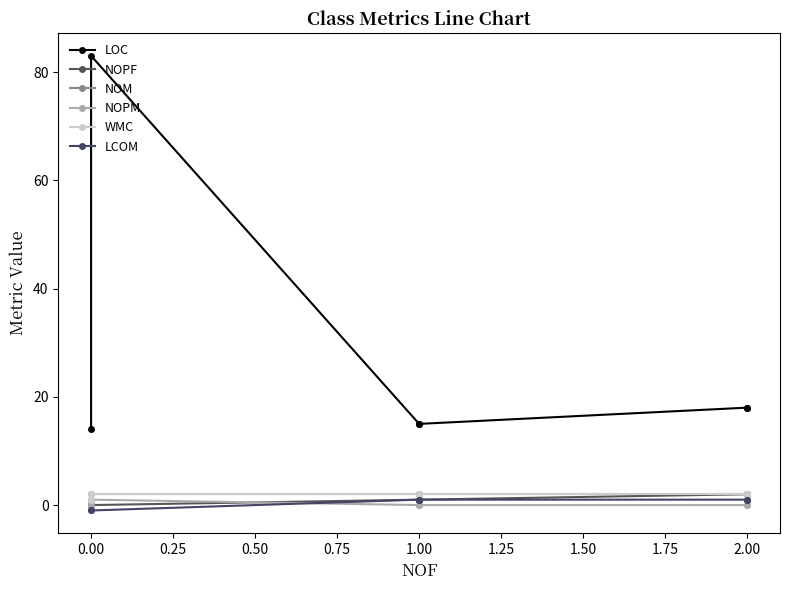

What are all the series names shown in the legend?

LOC, NOPF, NOM, NOPM, WMC, LCOM